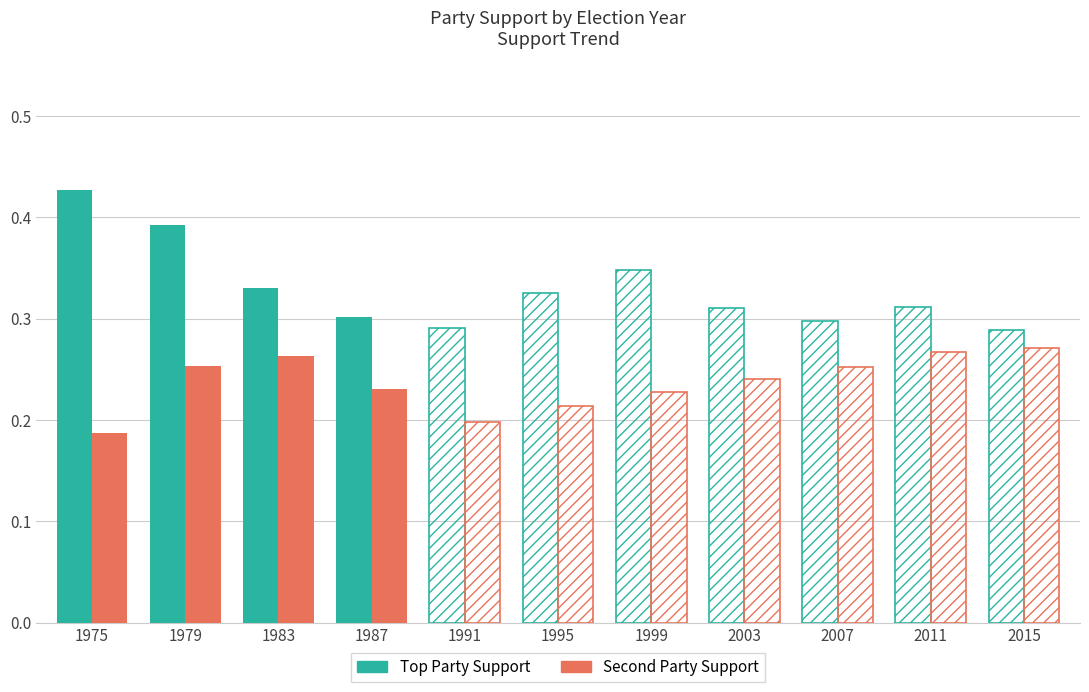

Which category has the highest value across all series?

1975